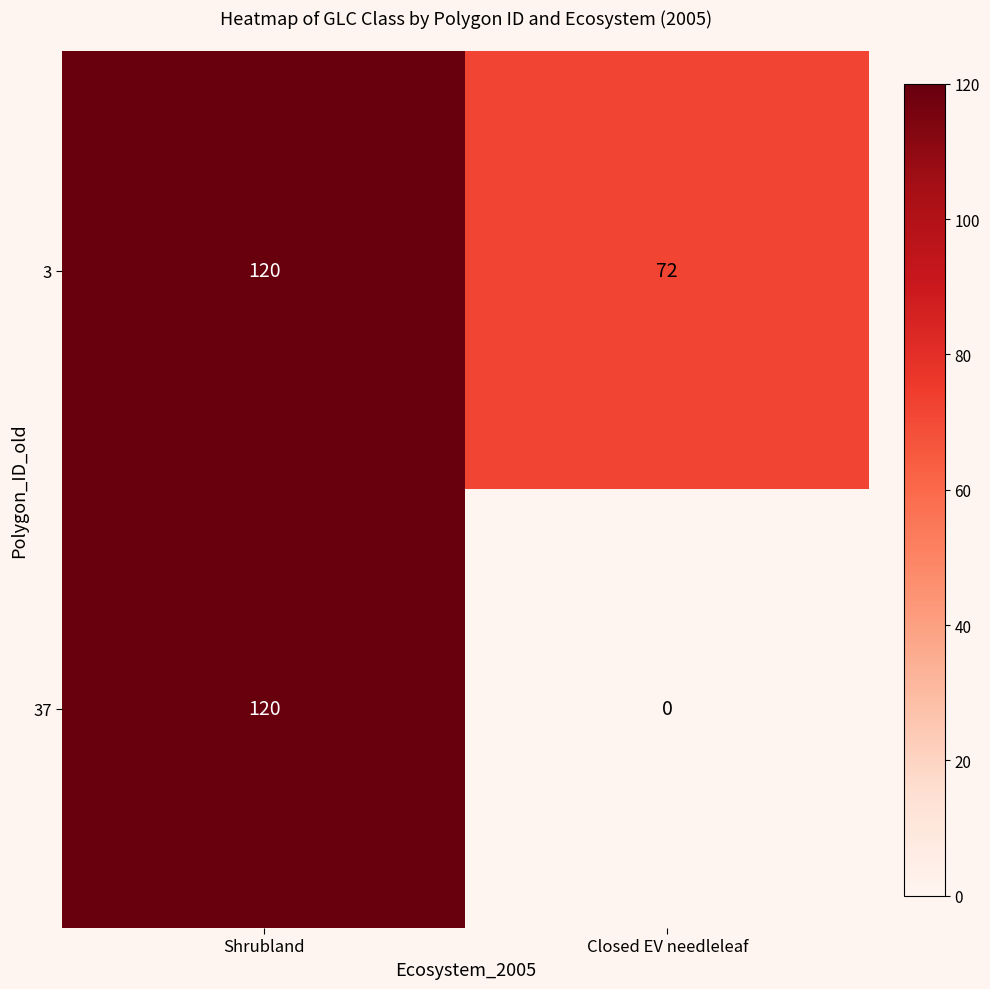

What is the sum of all 37 values?

120